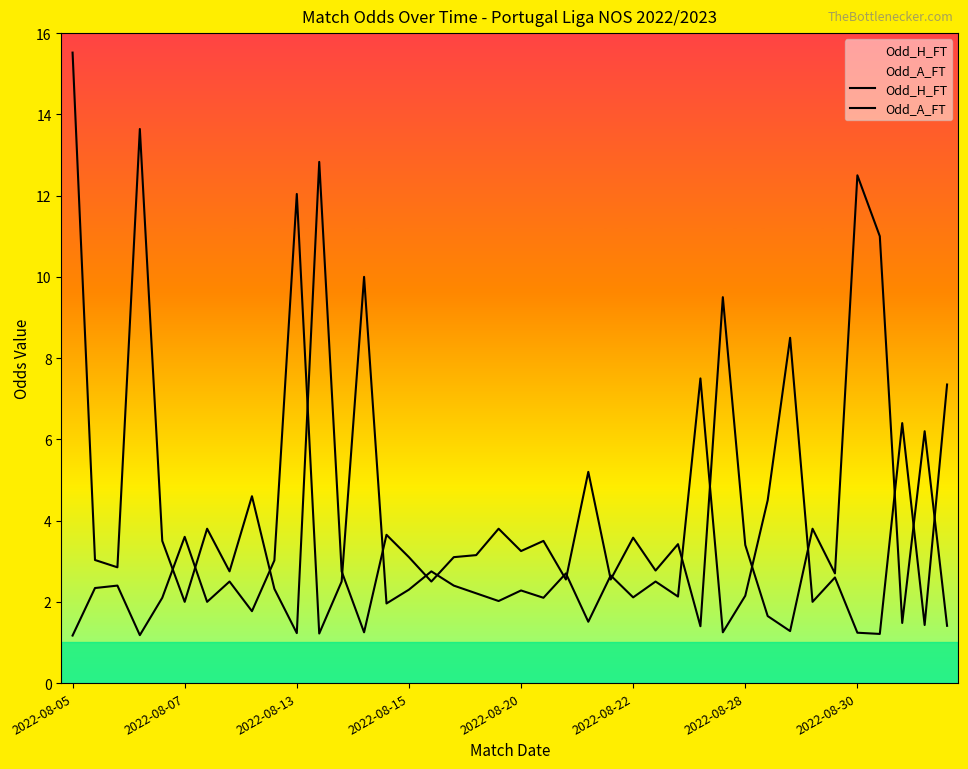

The value of Odd_A_FT at 31 is 1.6. True or false?

True